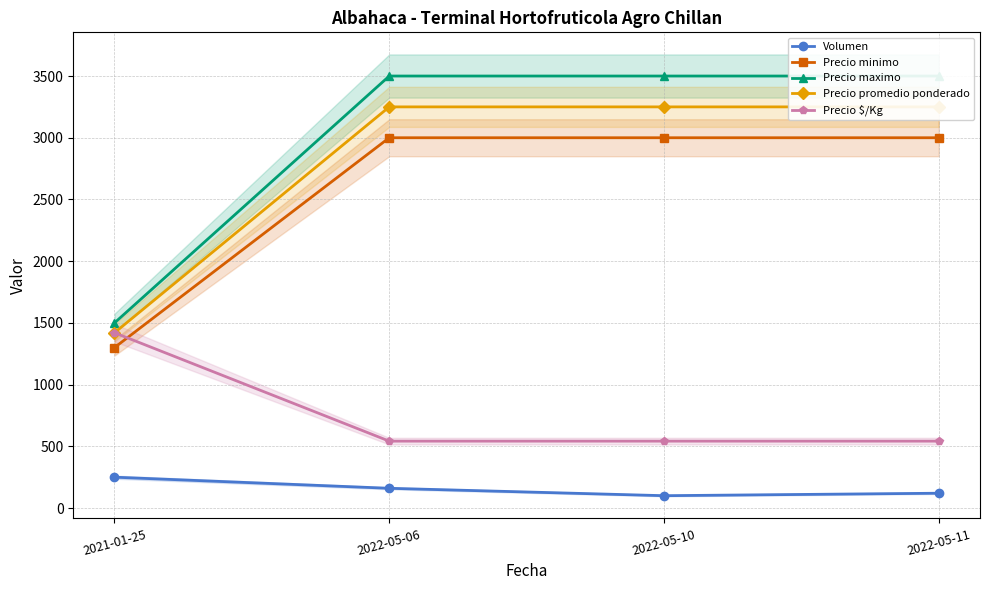

Is the value of Volumen at 2021-01-25 greater than the value of Precio maximo at 2022-05-10?

No